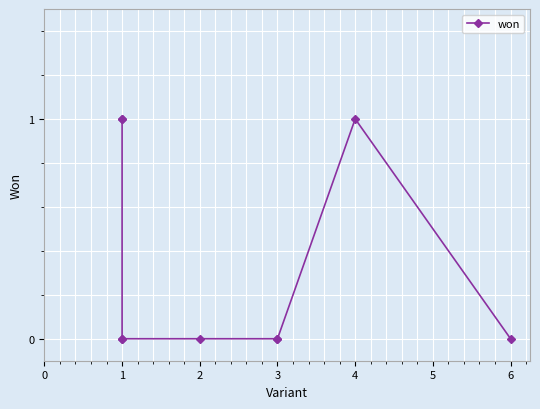

Is this an area chart (filled region under the line)?

No